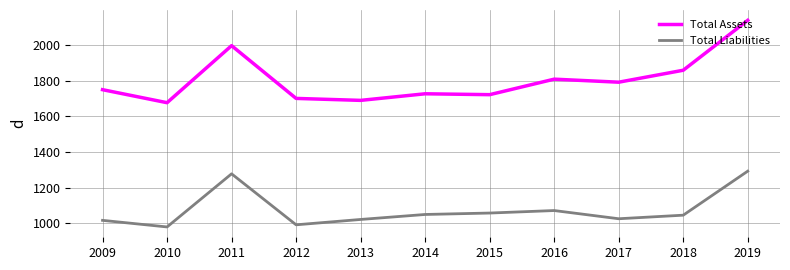

True or false: Total Assets and Total Liabilities intersect in this chart.

False